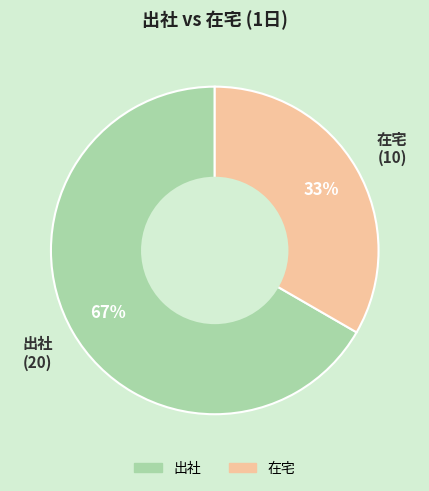

To the nearest percent, what is the average slice percentage?

50%